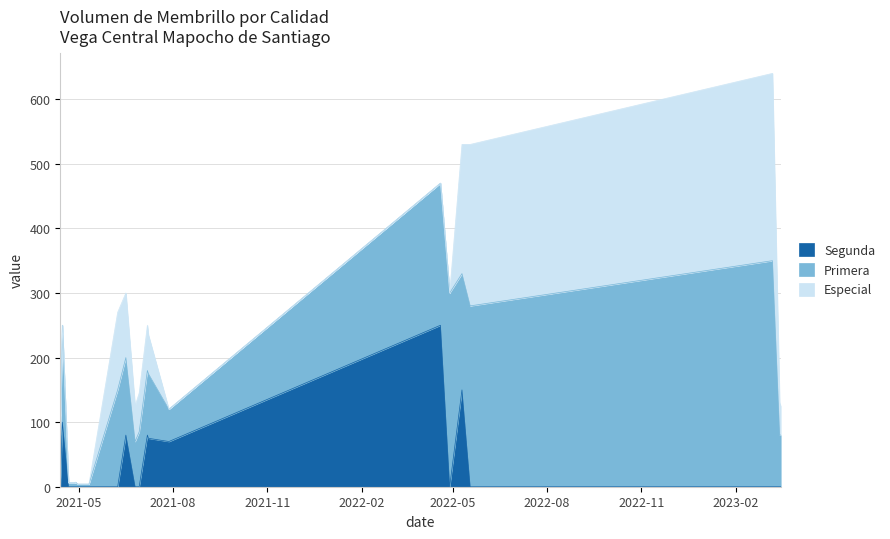

At which category does Especial reach its first local valley?

2021-06-25